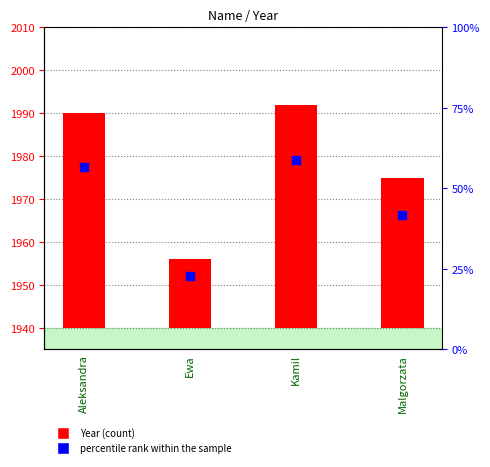

What are all the series names shown in the legend?

Year, percentile rank within the sample